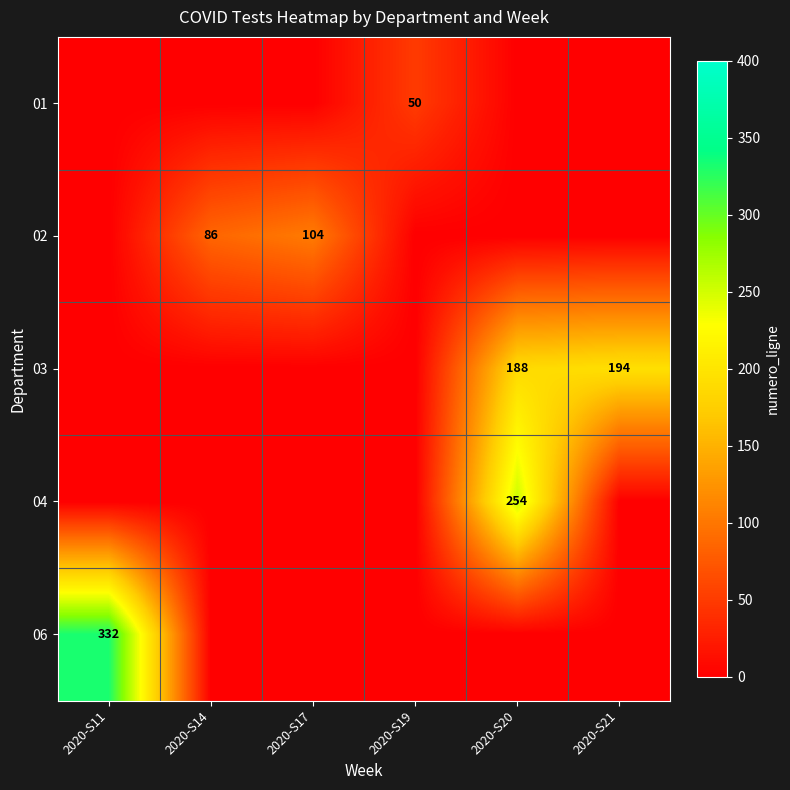

At 2020-S11, list the series in order from largest to smallest.

06, 01, 02, 03, 04